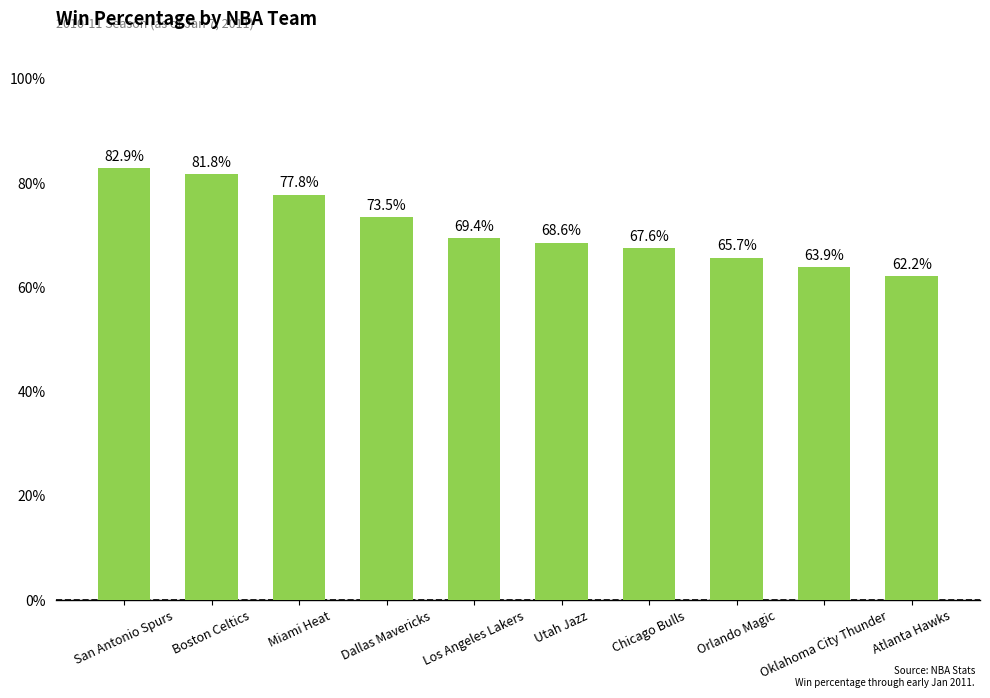

The value at Orlando Magic is 0.9. True or false?

False